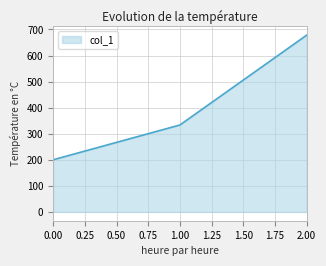

What is the minimum value shown in the chart?

200.0